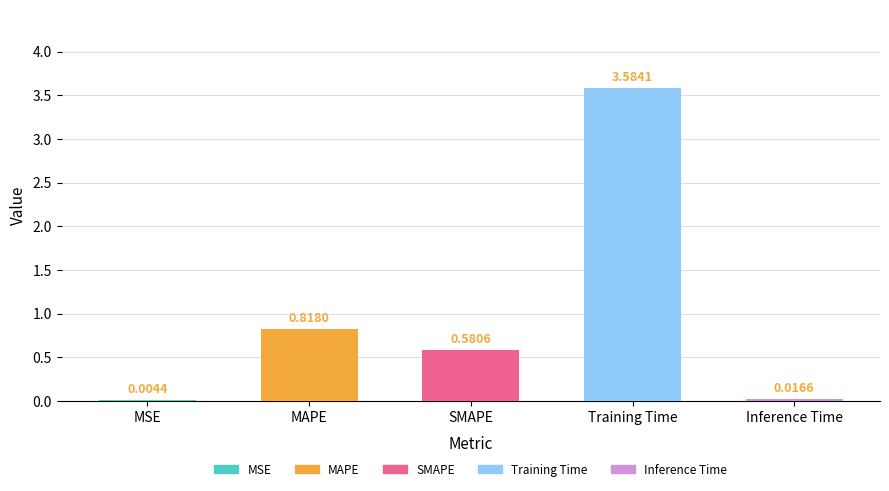

Is it true that the value at MAPE is 0.2?

False